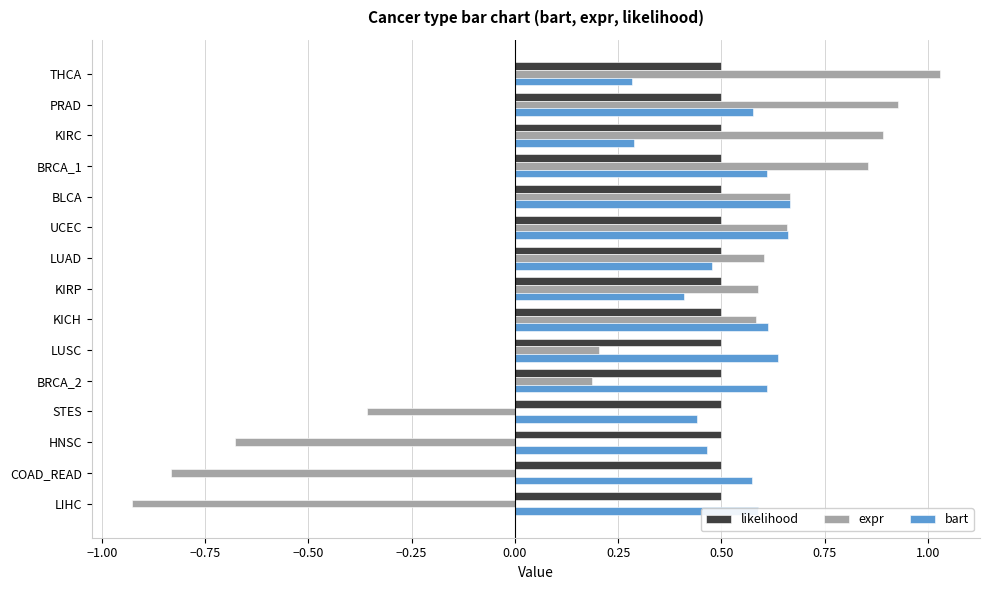

At how many categories does at least one series exceed 0?

15